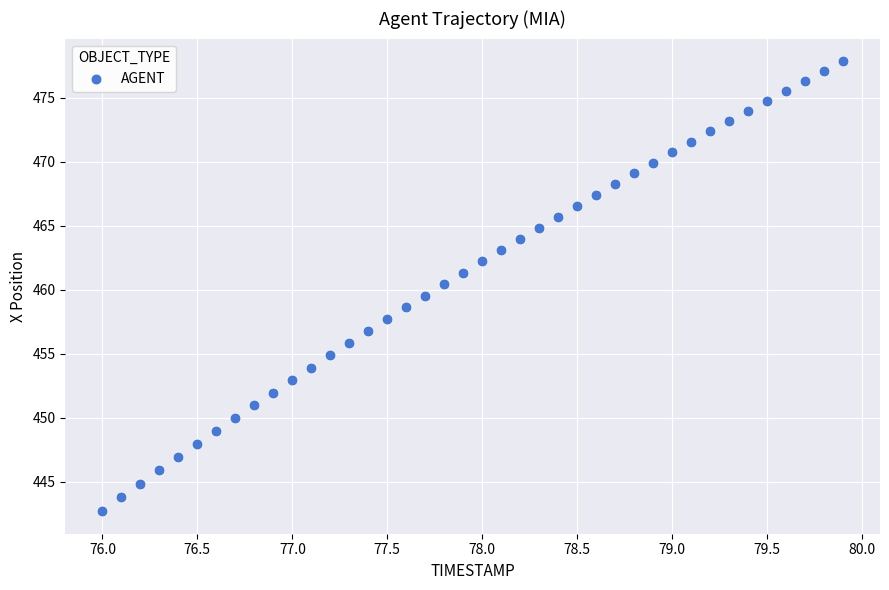

What is the range of Y values (max minus min)?

35.2